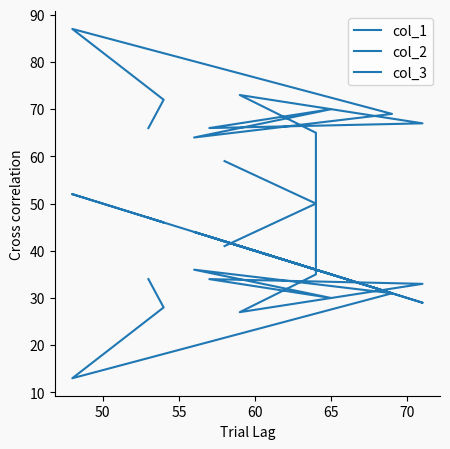

After their last crossing, which series has the higher values: col_1 or col_2?

col_1